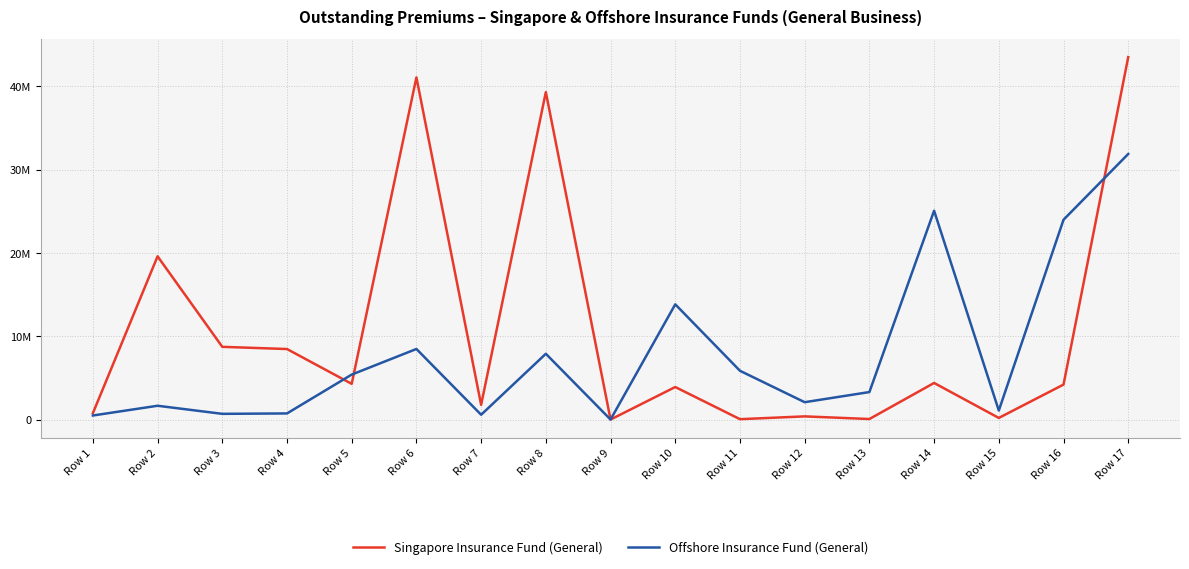

Rank the series by their maximum value, from lowest to highest.

Offshore Insurance Fund (General), Singapore Insurance Fund (General)